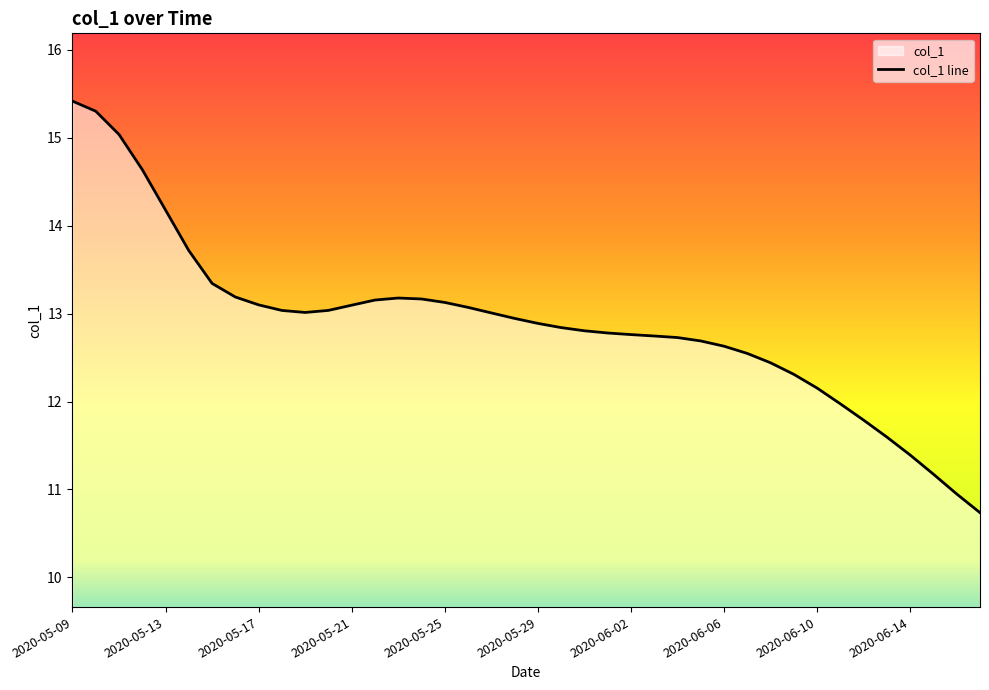

What is the minimum value shown in the chart?

10.7